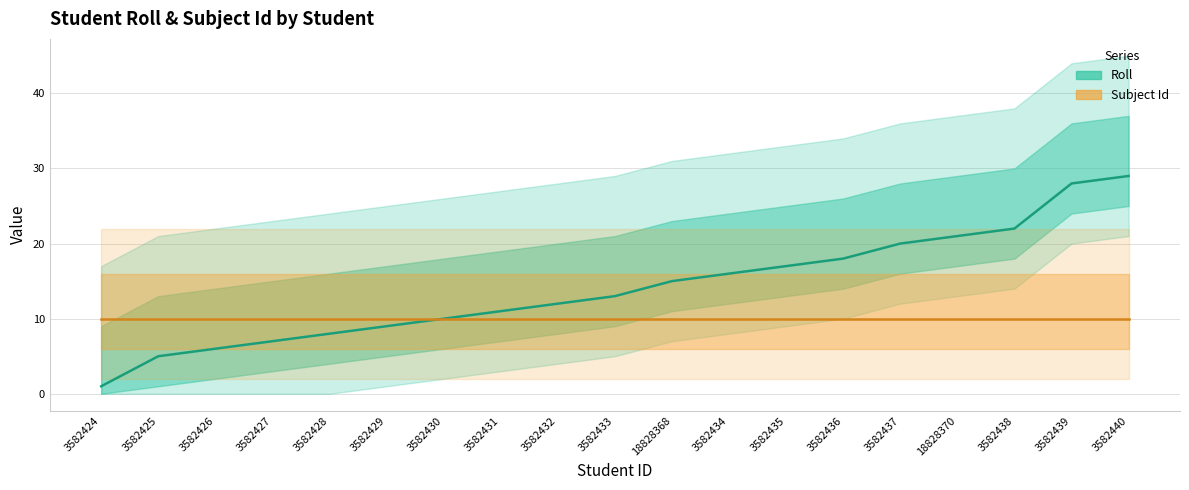

What is the total value across all series at 18828368?

25